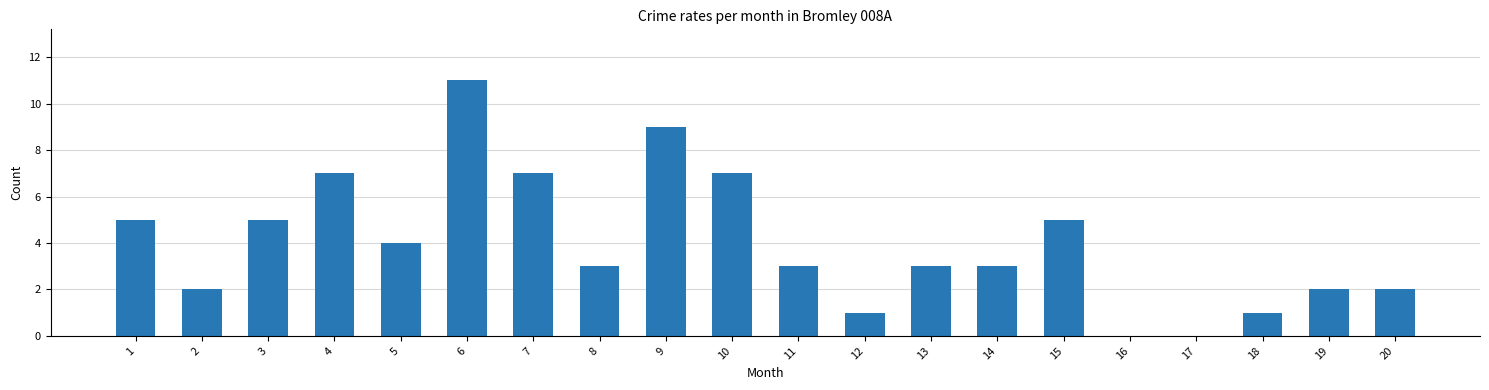

Reading left to right, transcribe all the data shown in this chart.

1=5	2=2	3=5	4=7	5=4	6=11	7=7	8=3	9=9	10=7	11=3	12=1	13=3	14=3	15=5	16=0	17=0	18=1	19=2	20=2